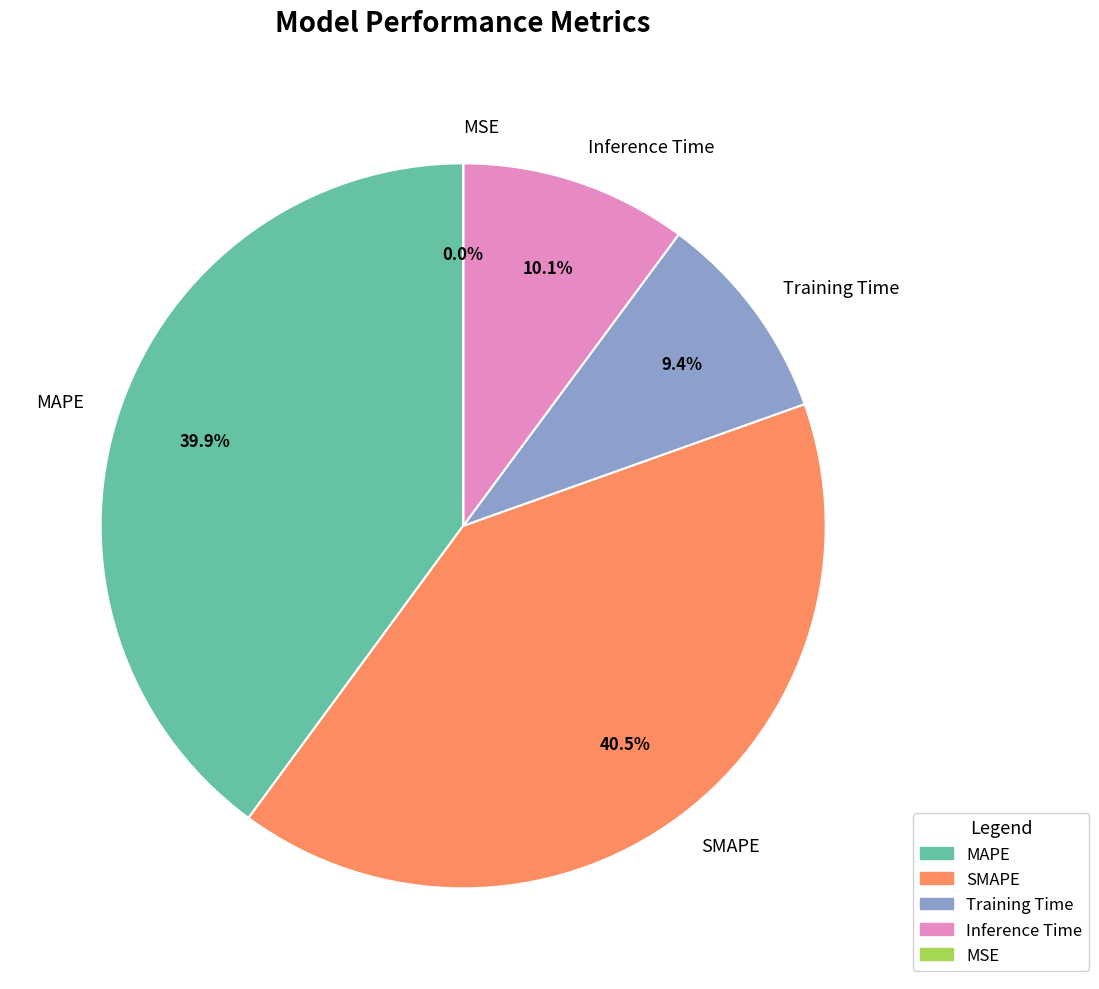

Between Inference Time and MAPE, which is larger?

MAPE